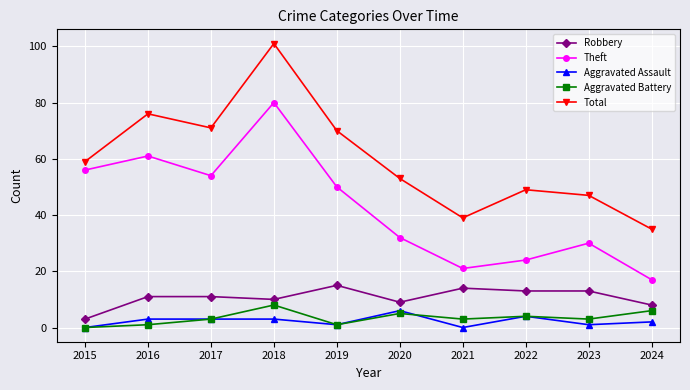

Which series has the largest range (max minus min)?

Total